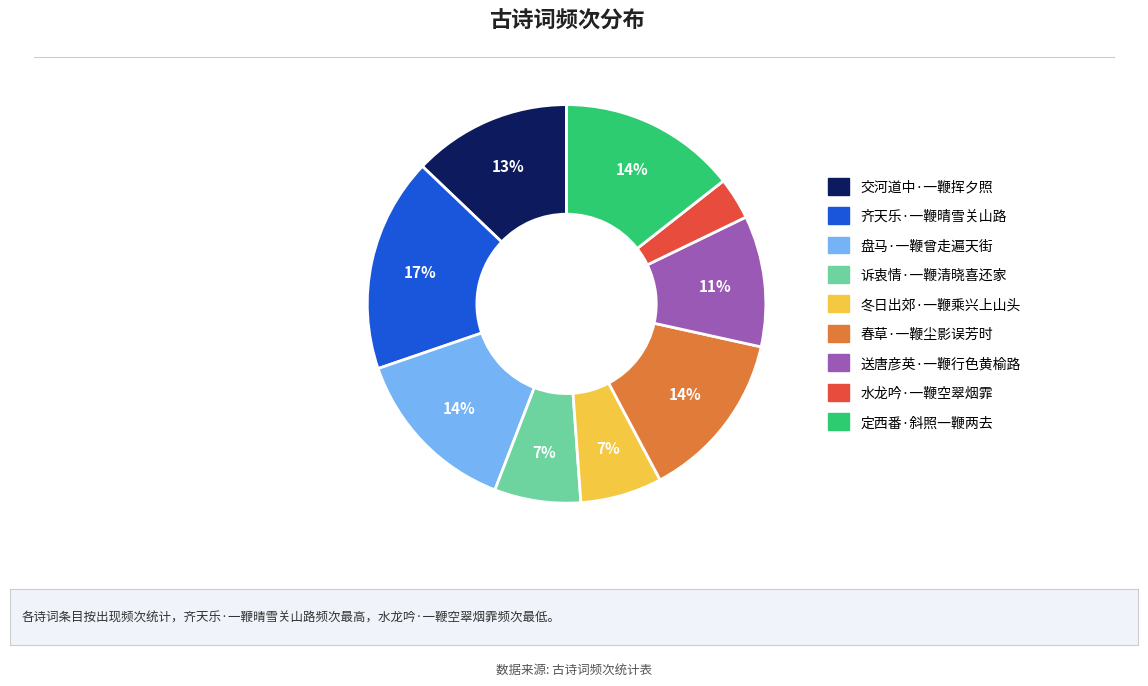

To the nearest percent, what is the difference between the 定西番·斜照一鞭两去 and 水龙吟·一鞭空翠烟霏 slice percentages?

11%